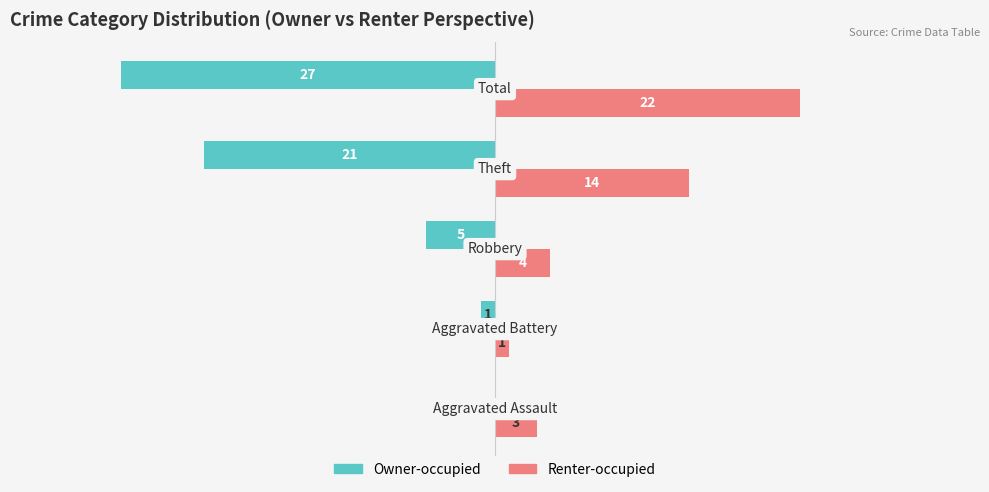

Which series has the largest total across all categories?

Renter-occupied